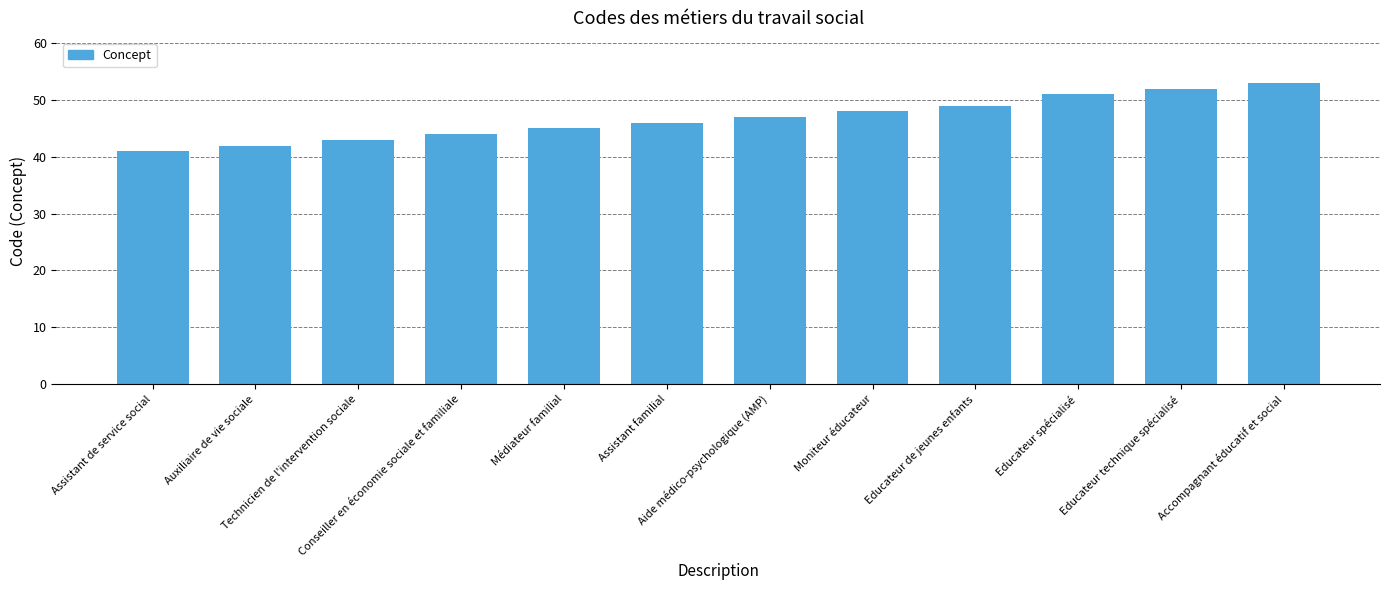

Is it true that the value at Moniteur éducateur is 14?

False